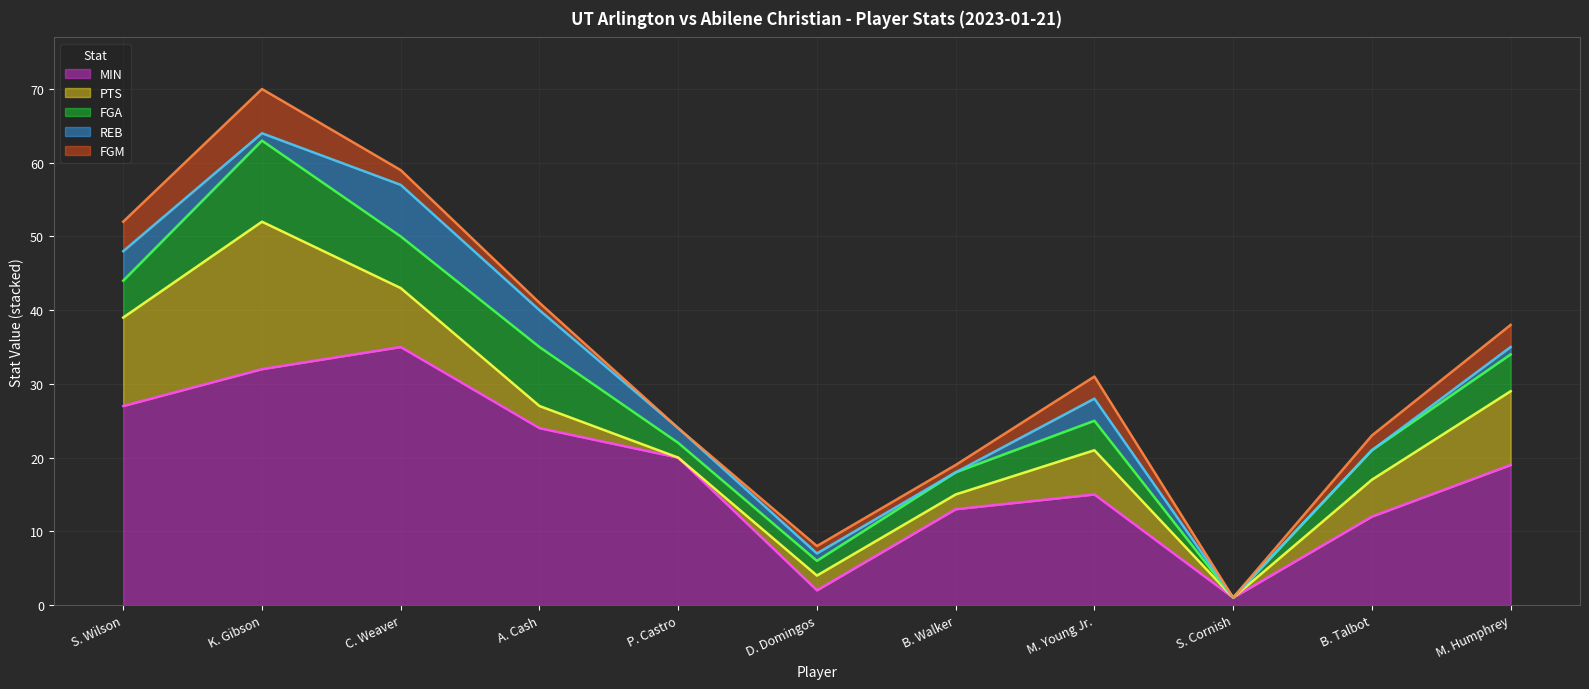

At which label is PTS closest to 10?

M. Humphrey